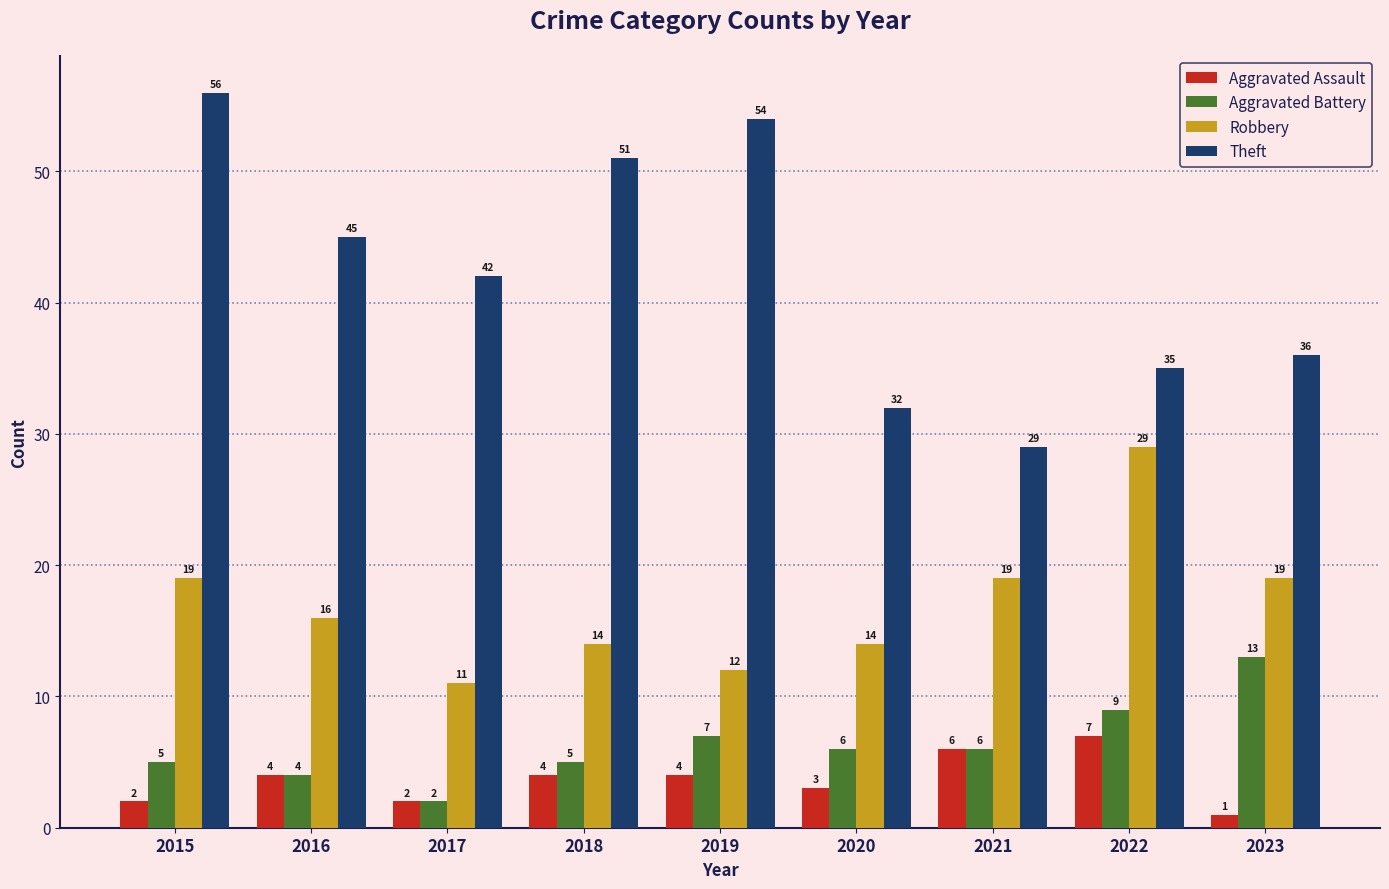

Which series has the largest total across all categories?

Theft